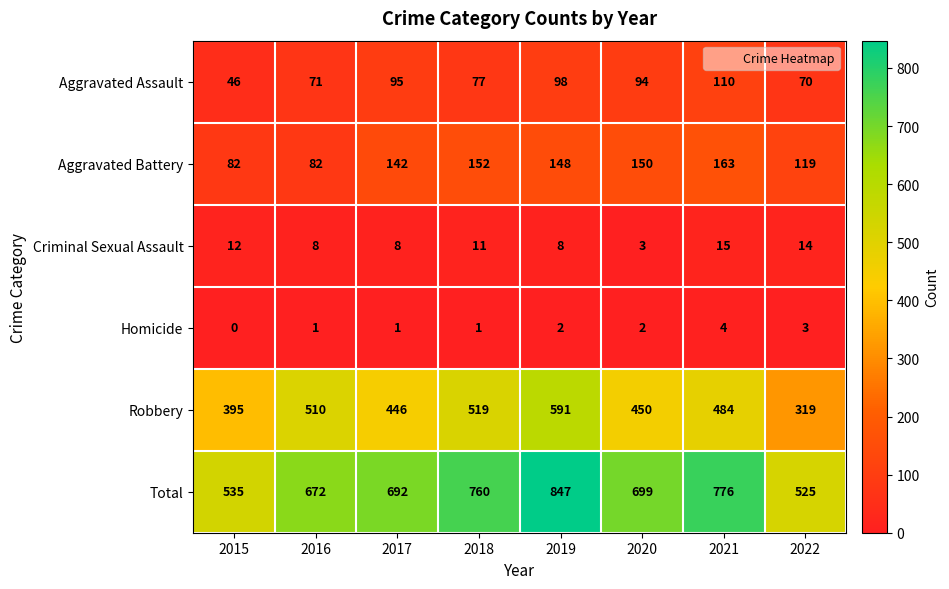

What value does the Aggravated Assault series have at 2020?

94